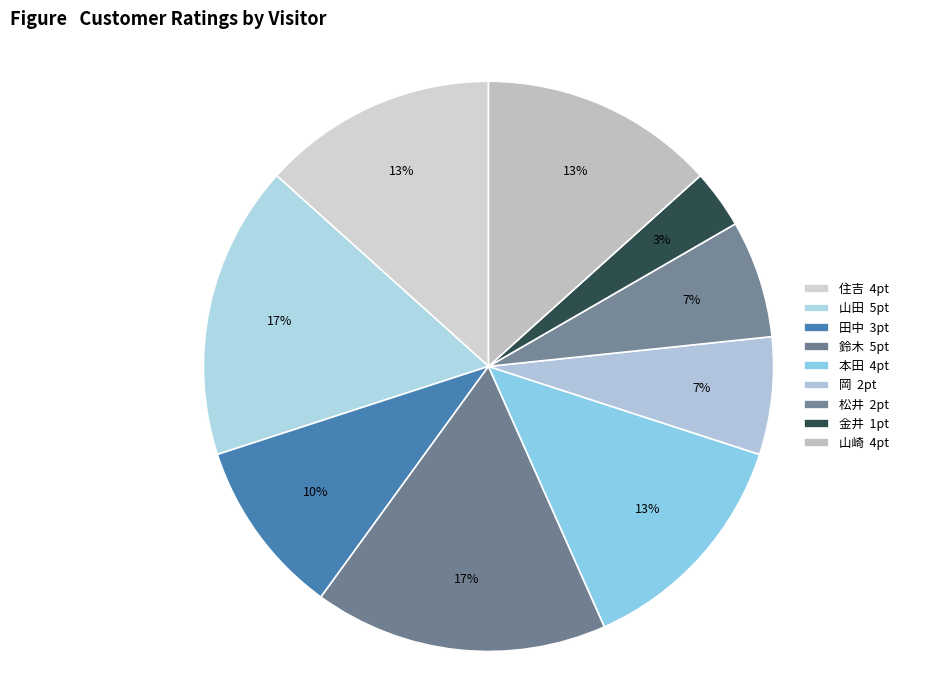

What is the change in value from 鈴木 to 山崎?

-1